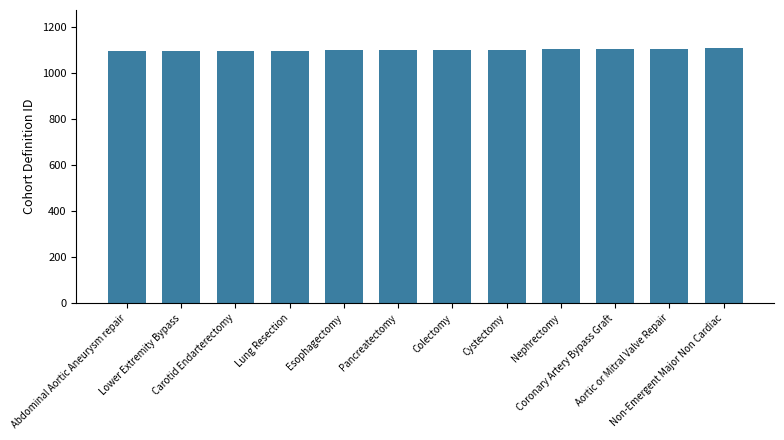

What position from the right is Coronary Artery Bypass Graft?

3